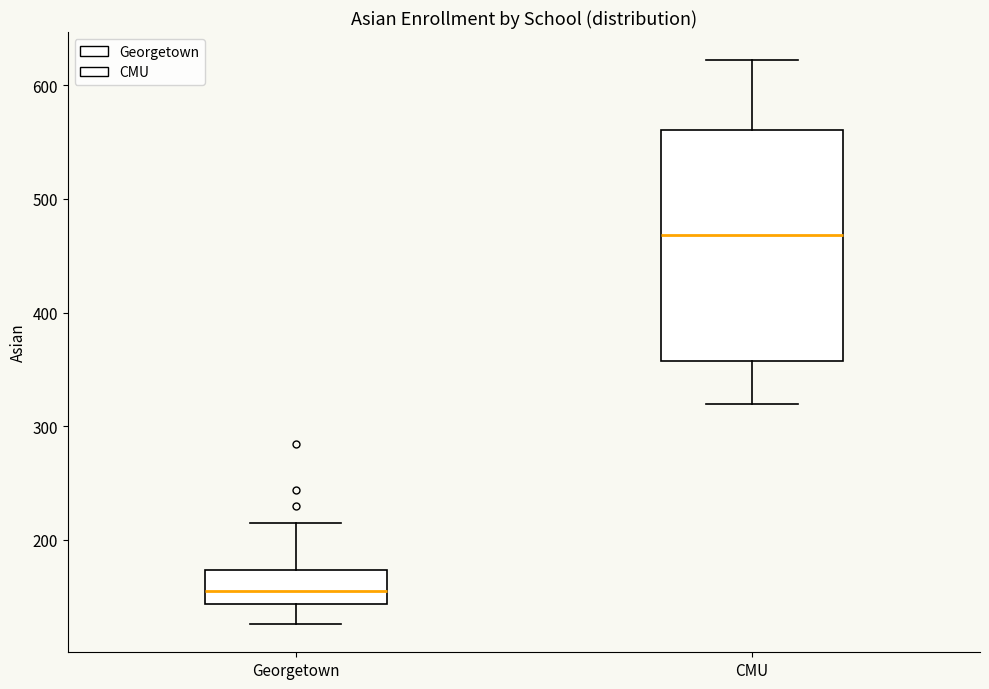

Comparing the boxes themselves (not the whiskers), which one is the tallest?

CMU